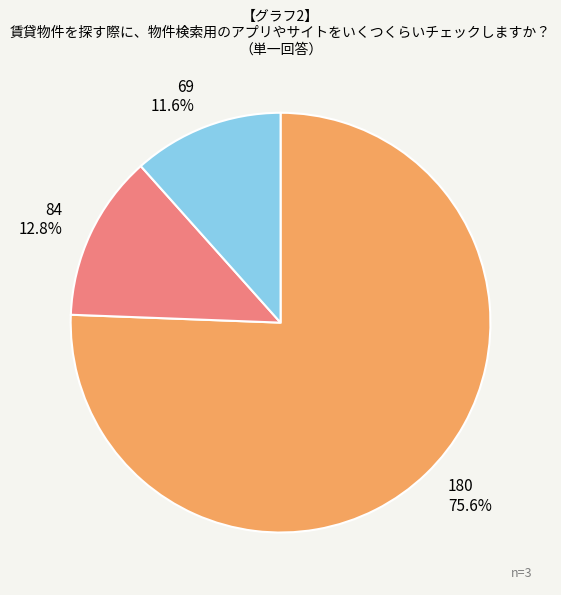

What percentage is the 84 slice, to the nearest percent?

13%